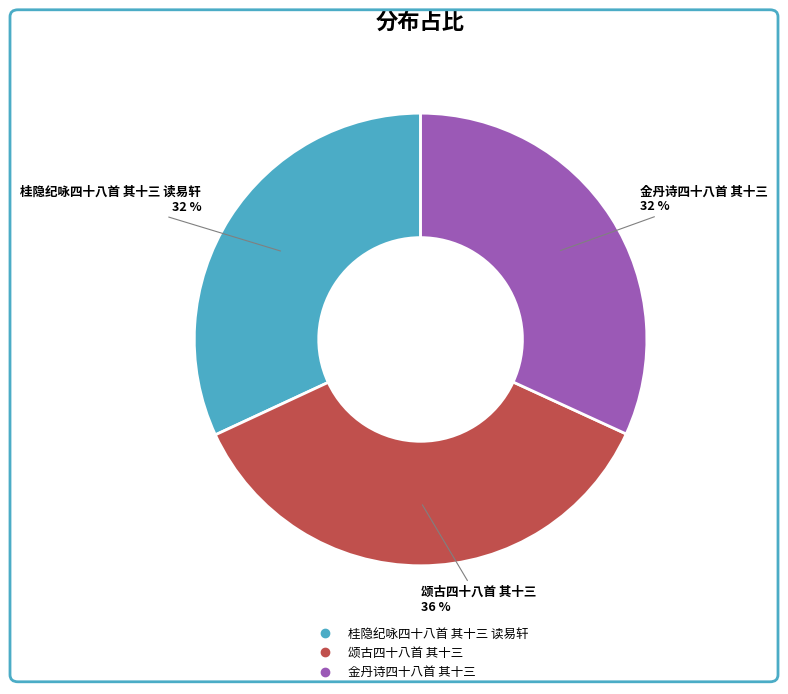

Combined, do 桂隐纪咏四十八首 其十三 读易轩 and 颂古四十八首 其十三 account for over 50%?

Yes